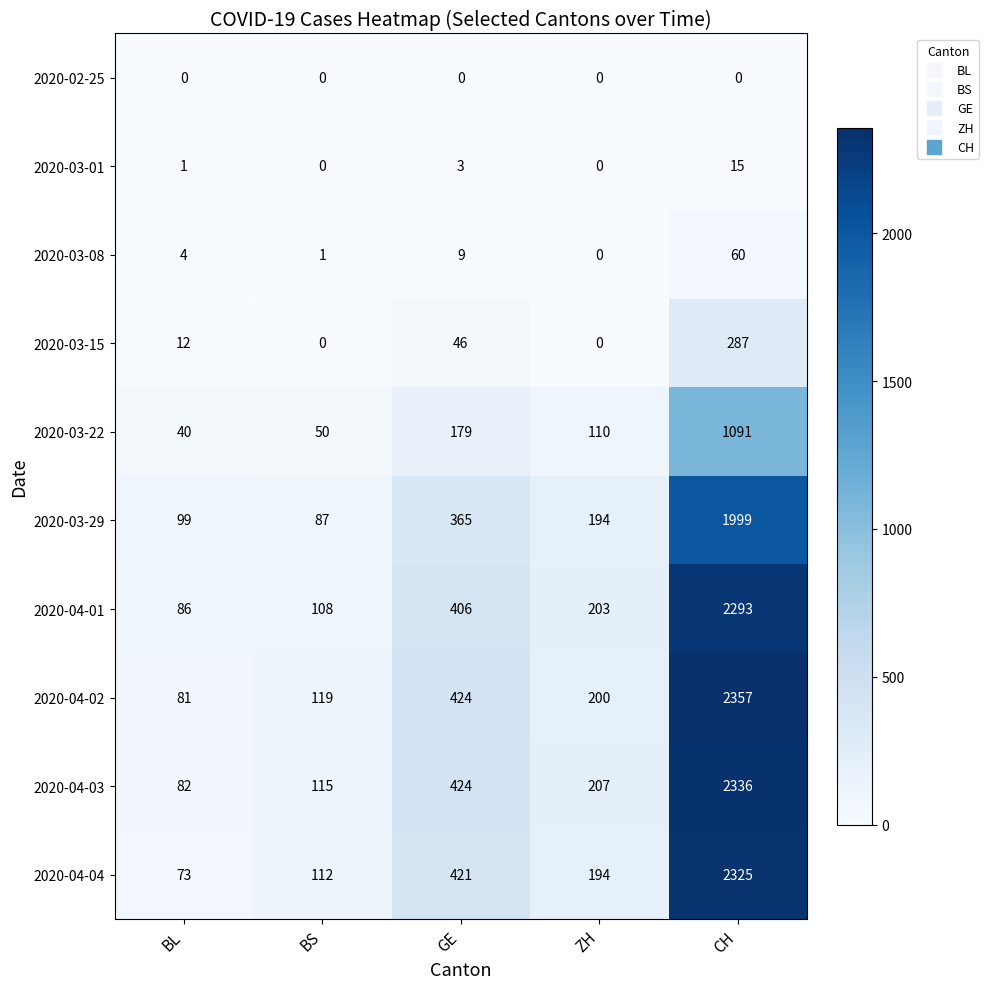

What value does the 2020-04-02 series have at GE?

424